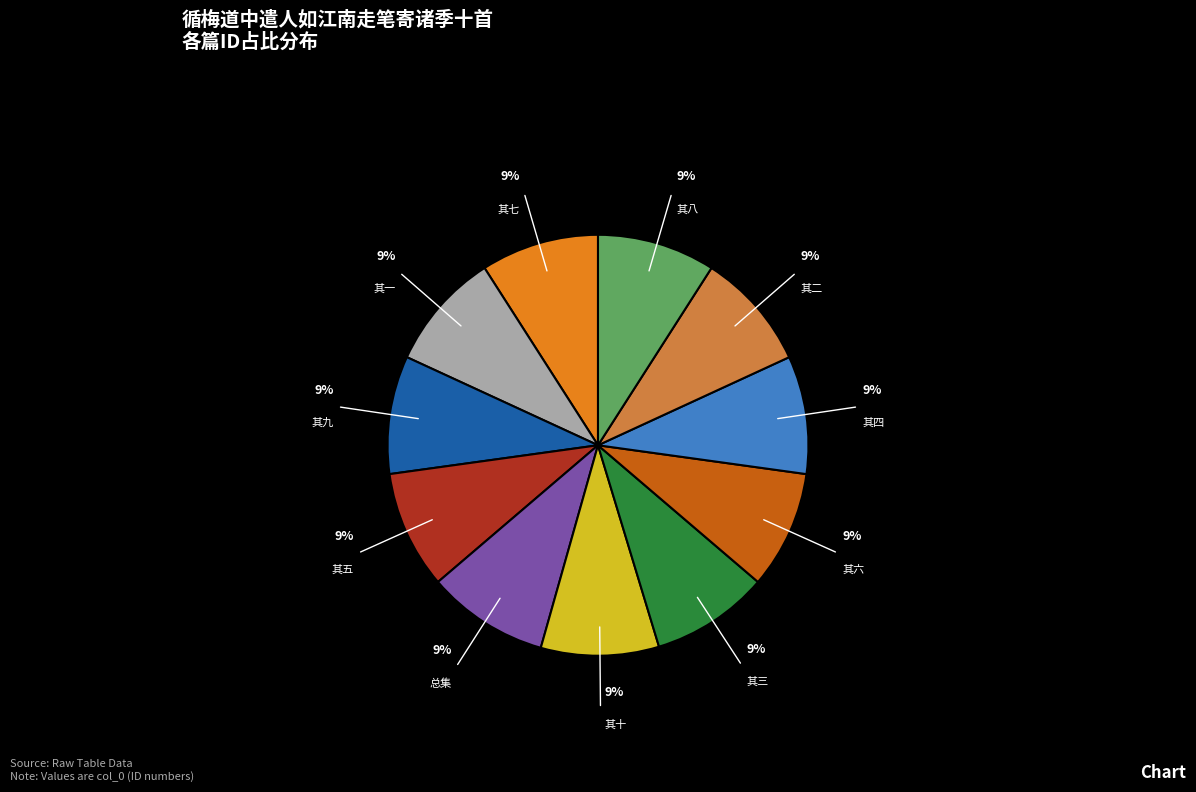

Is the sum of 其六 and 其三 greater than half?

No